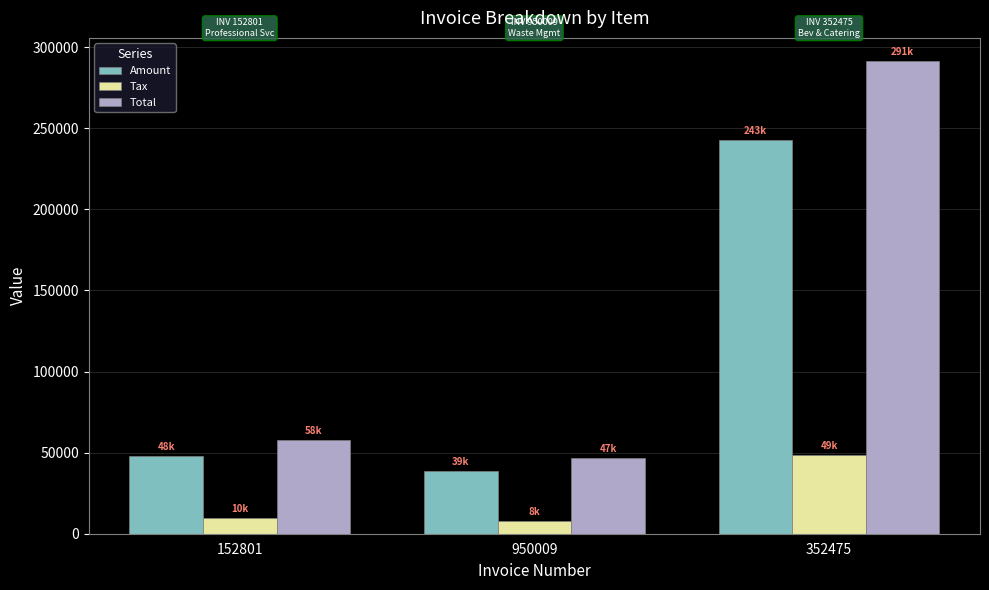

What is the difference between the highest and lowest values at 152801?

48052.0